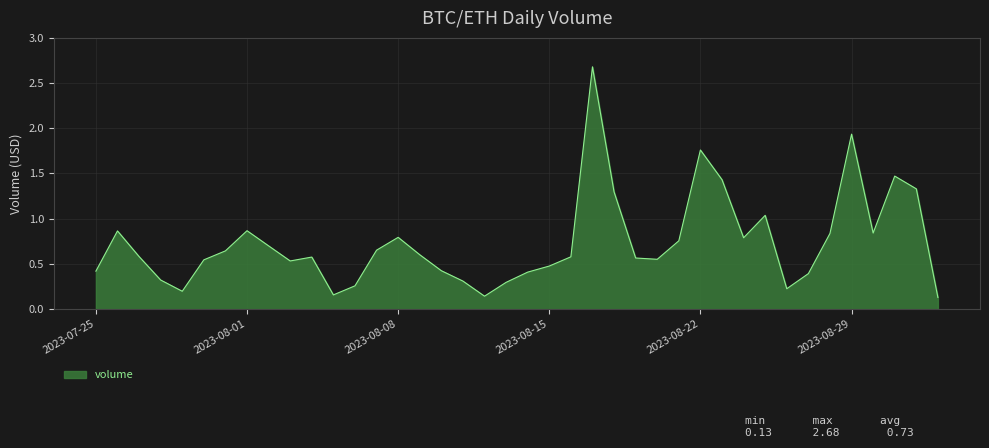

Does the chart have visible grid lines?

Yes